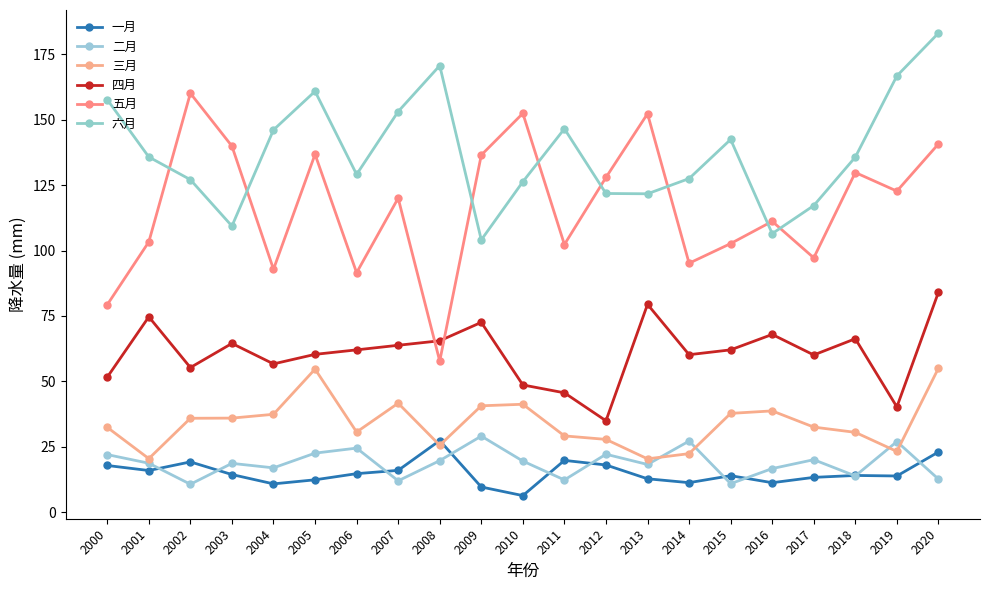

Which series has the largest total across all categories?

六月